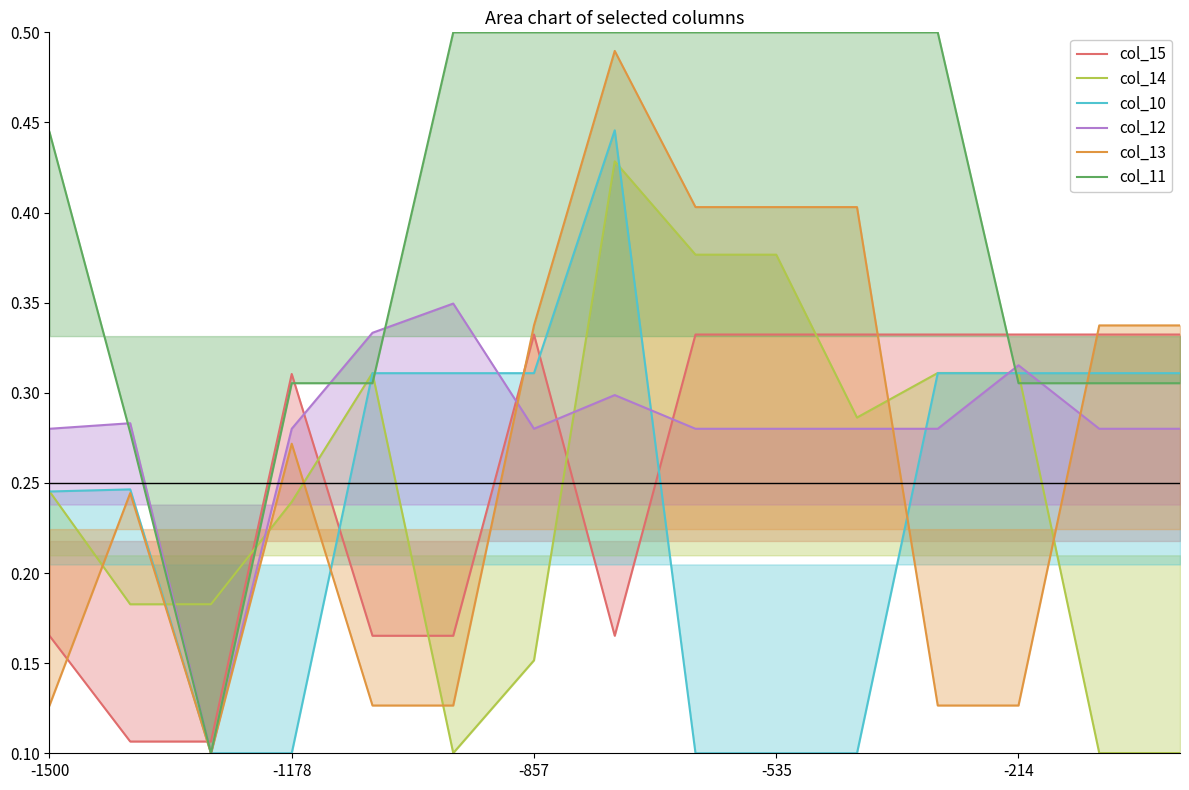

What are all the series names shown in the legend?

col_15, col_14, col_10, col_12, col_13, col_11